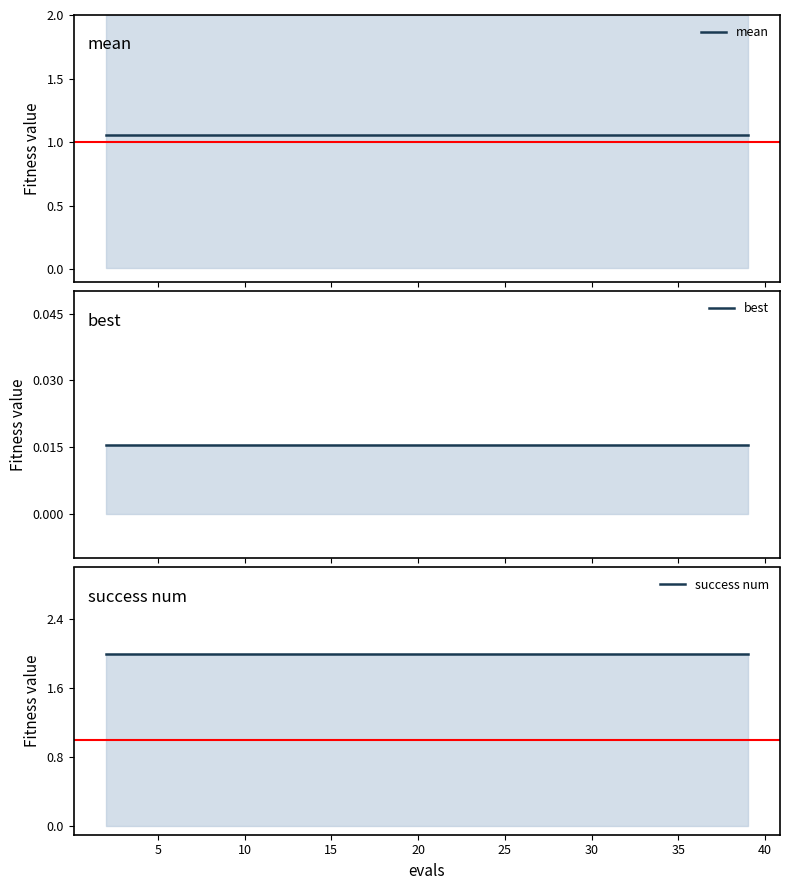

Which series has the largest total across all categories?

success num